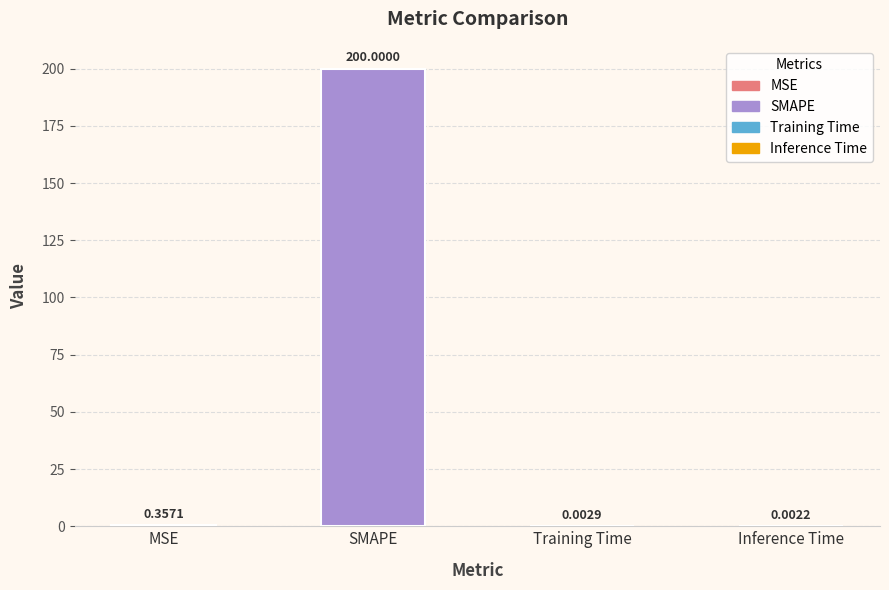

What is the sum of the values at Training Time and SMAPE?

200.0